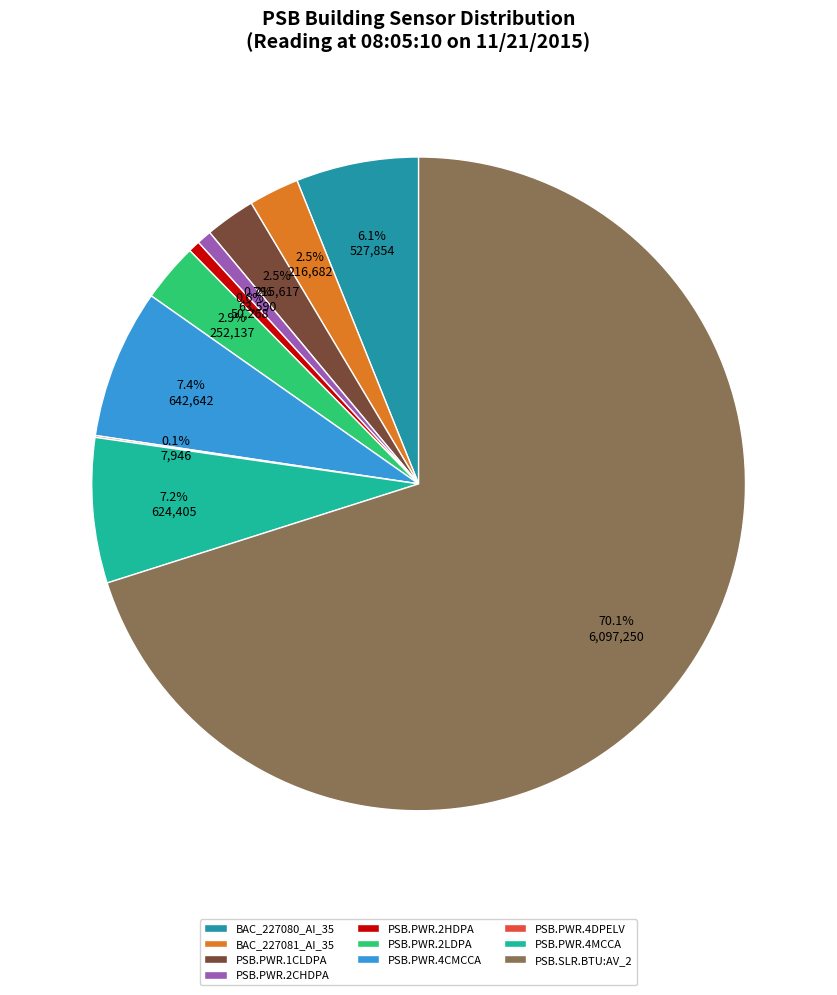

How many slices are in this pie chart?

10